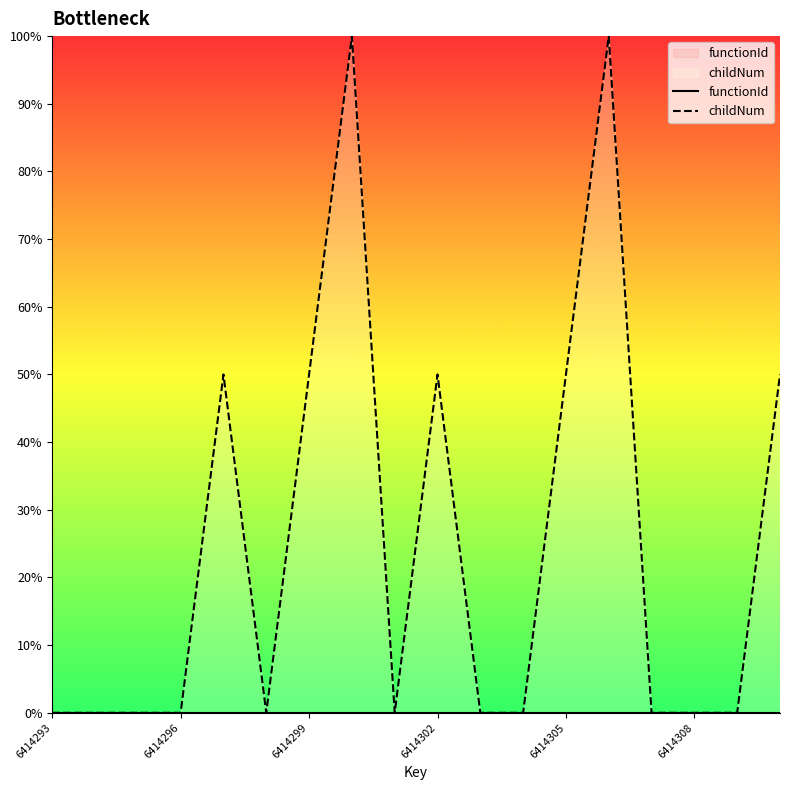

Does the chart have visible grid lines?

No